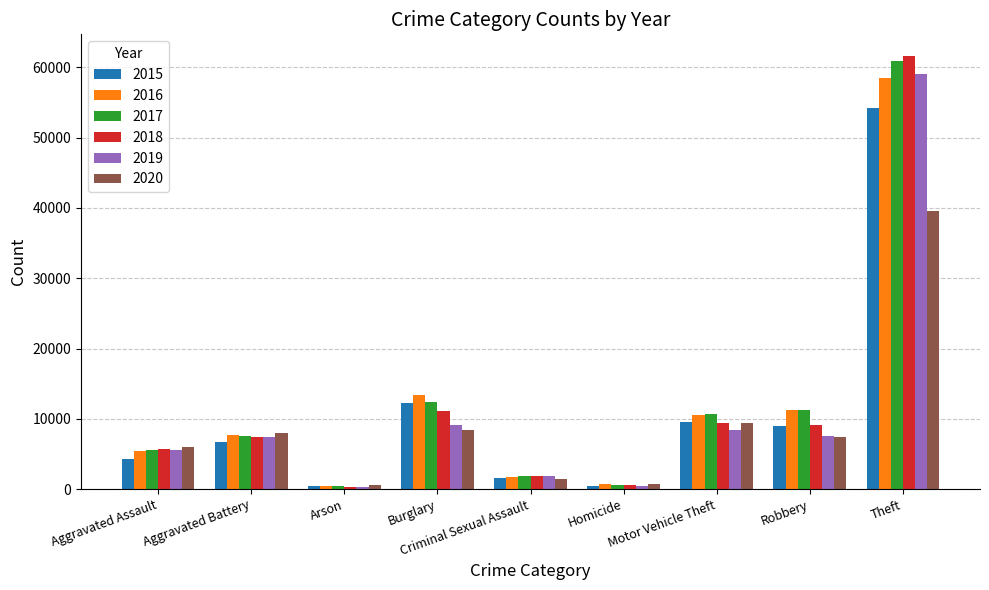

Which series has the widest spread of values?

2018